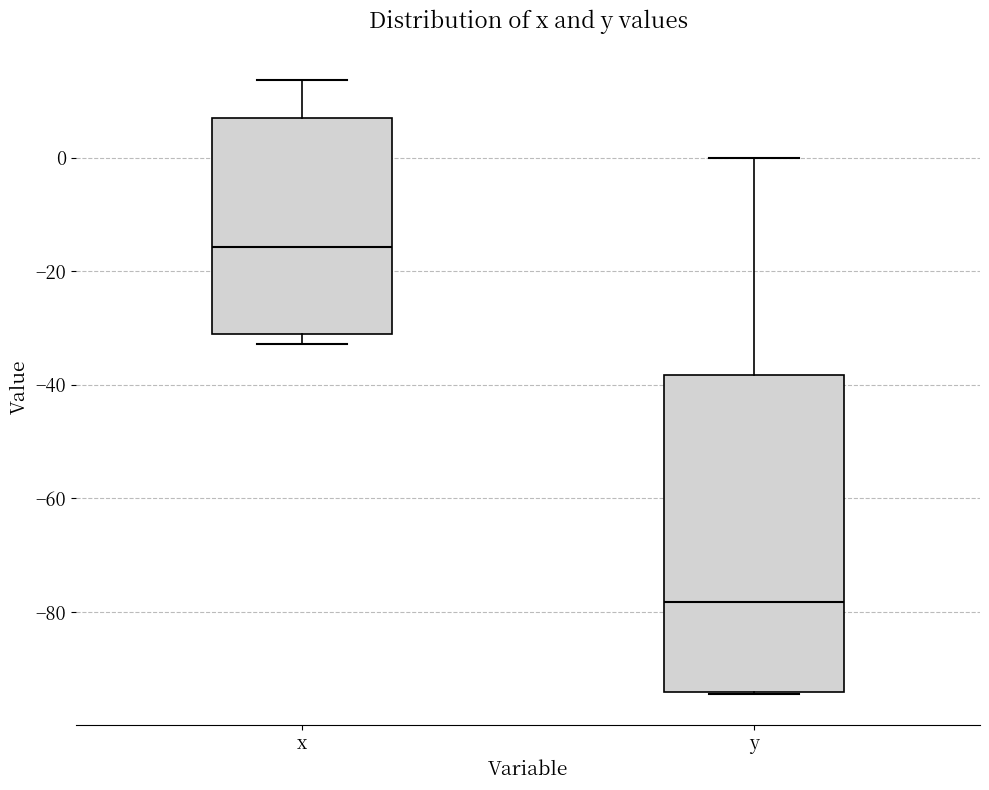

Where does the median line of the box for y sit on the y-axis? The values are not printed on the chart, so give them approximately, as read against the axis.

-78